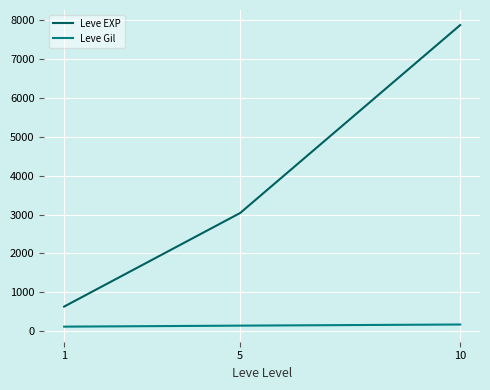

The value of Leve EXP at 10 is 12808. True or false?

False